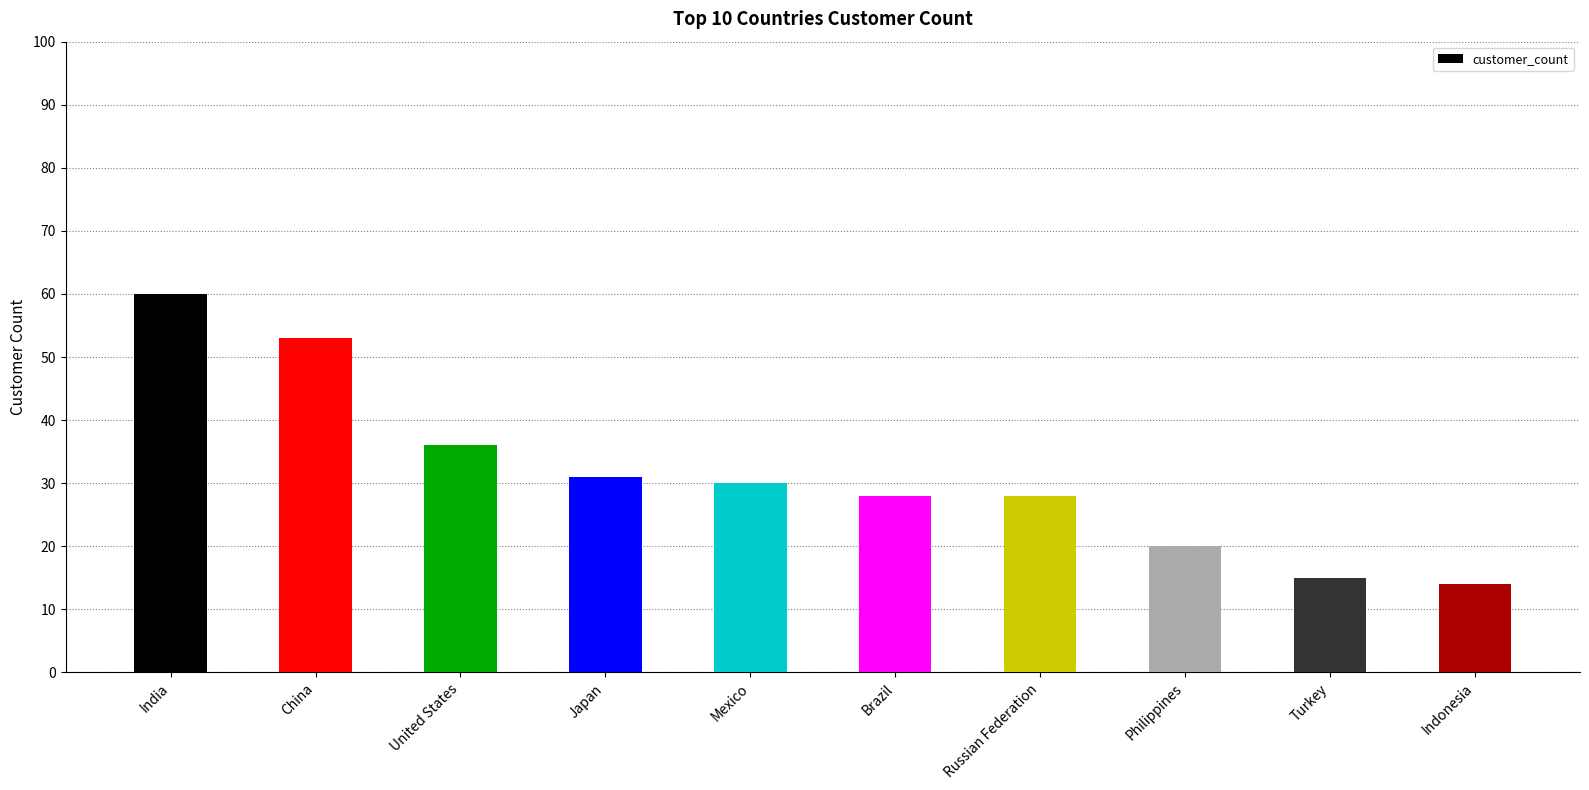

The value at Russian Federation is 15. True or false?

False